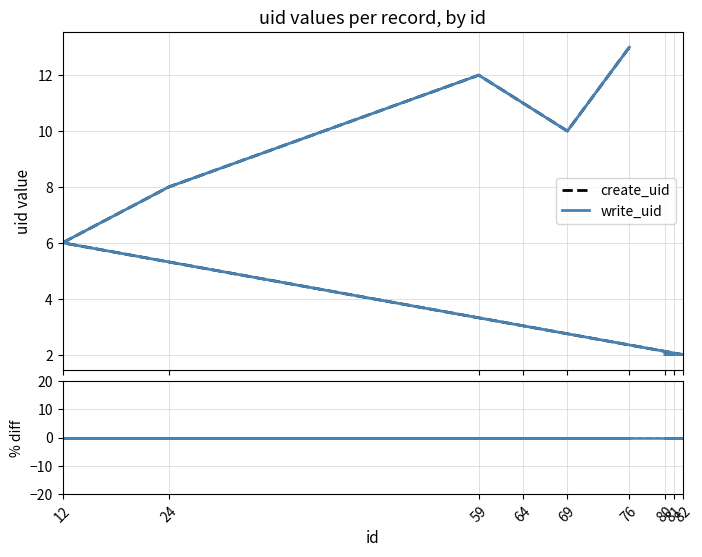

What is the sum of all write_uid values?

66